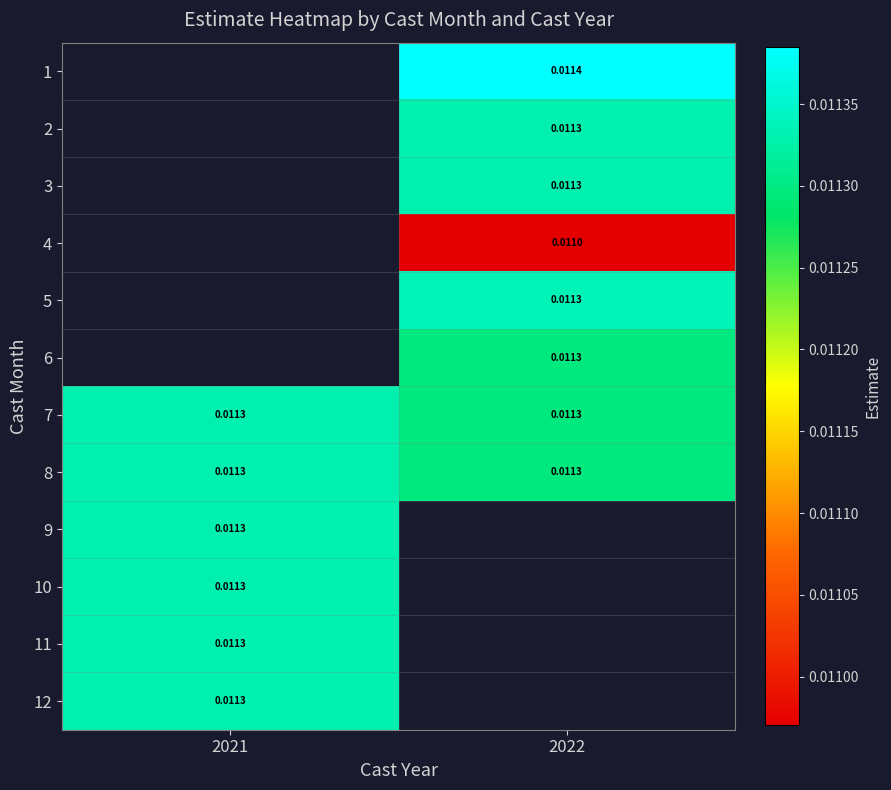

Is it true that 12 equals 0.0 at 2021?

False